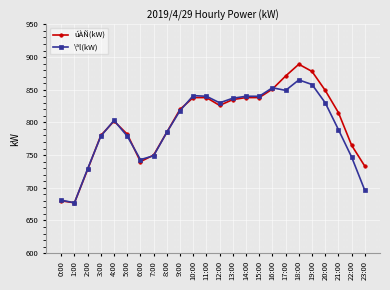

Rank the series by their maximum value, from highest to lowest.

úÀÑ(kW), \ªl(kW)